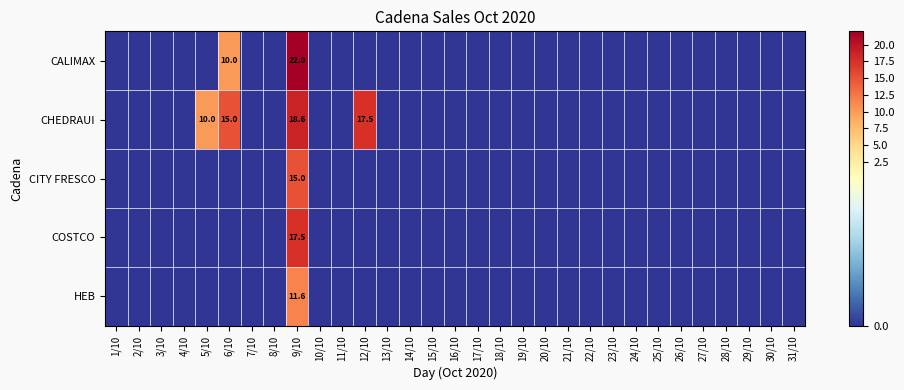

At which category is the sum across all series the highest?

9/10